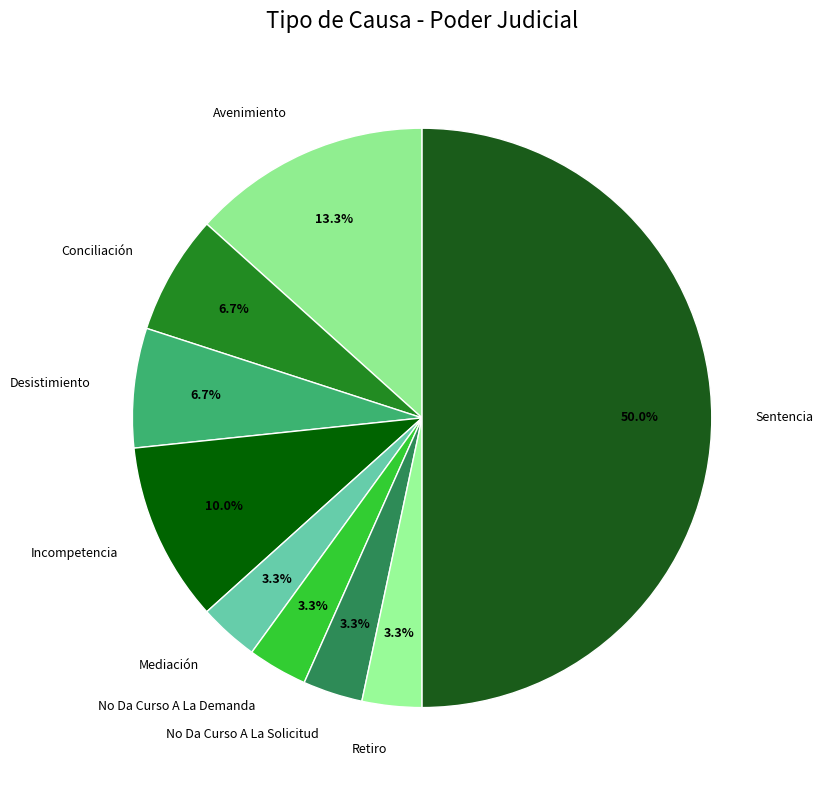

Between No Da Curso A La Solicitud and Sentencia, which is larger?

Sentencia